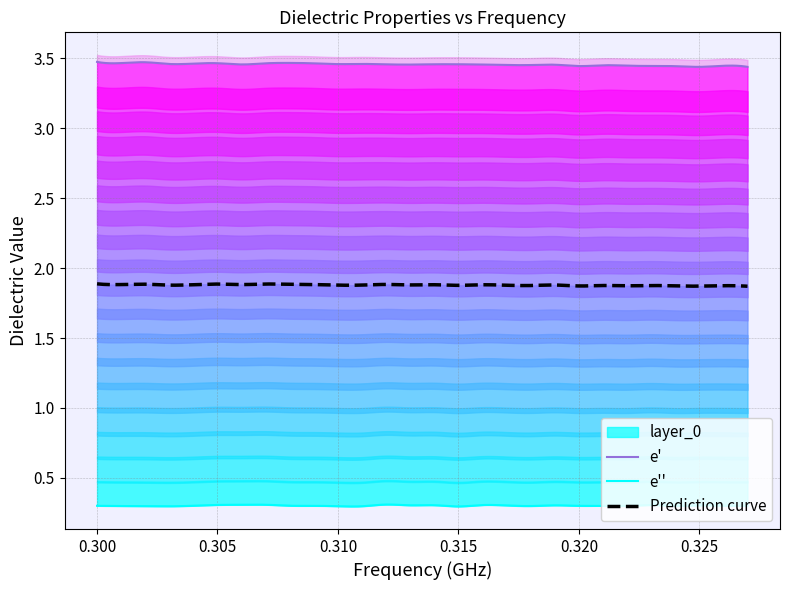

What is the sum of all e' values?

96.8